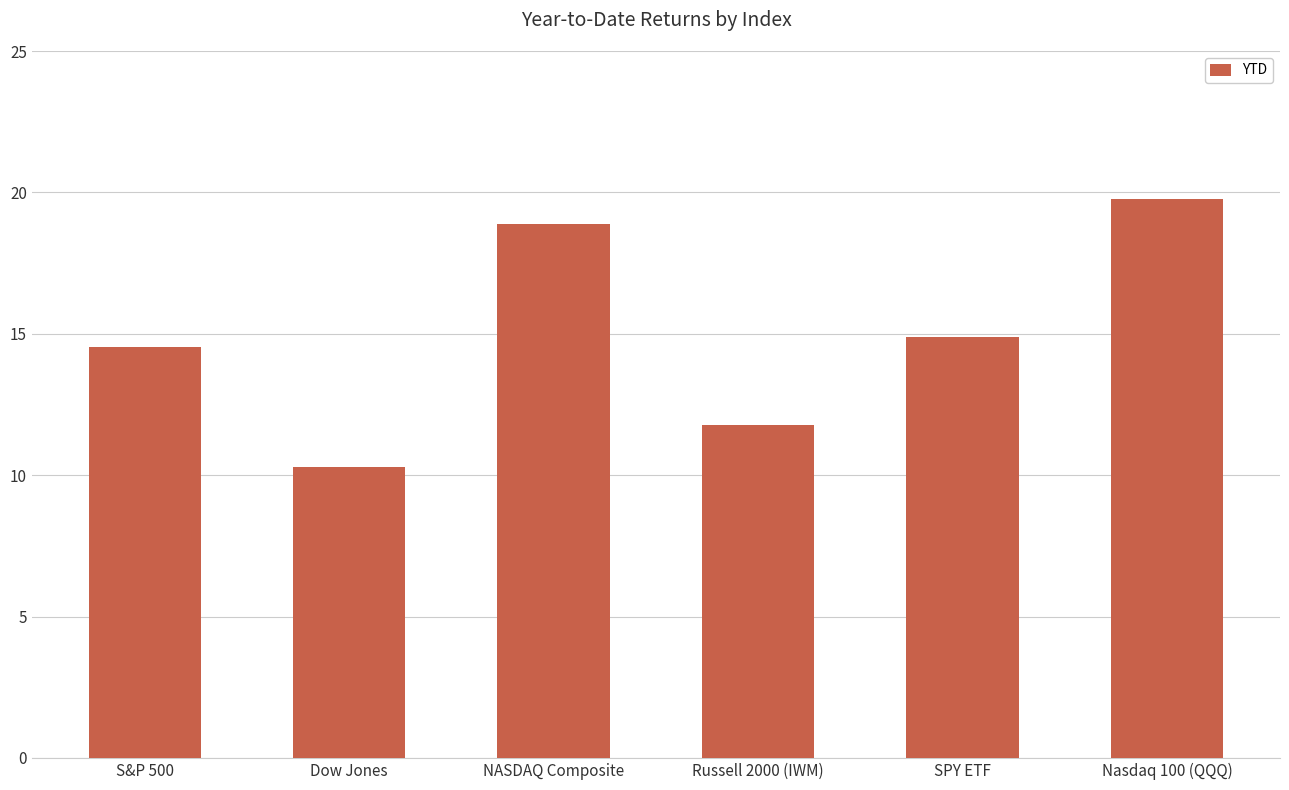

What is the label of the 5th bar from the left?

SPY ETF